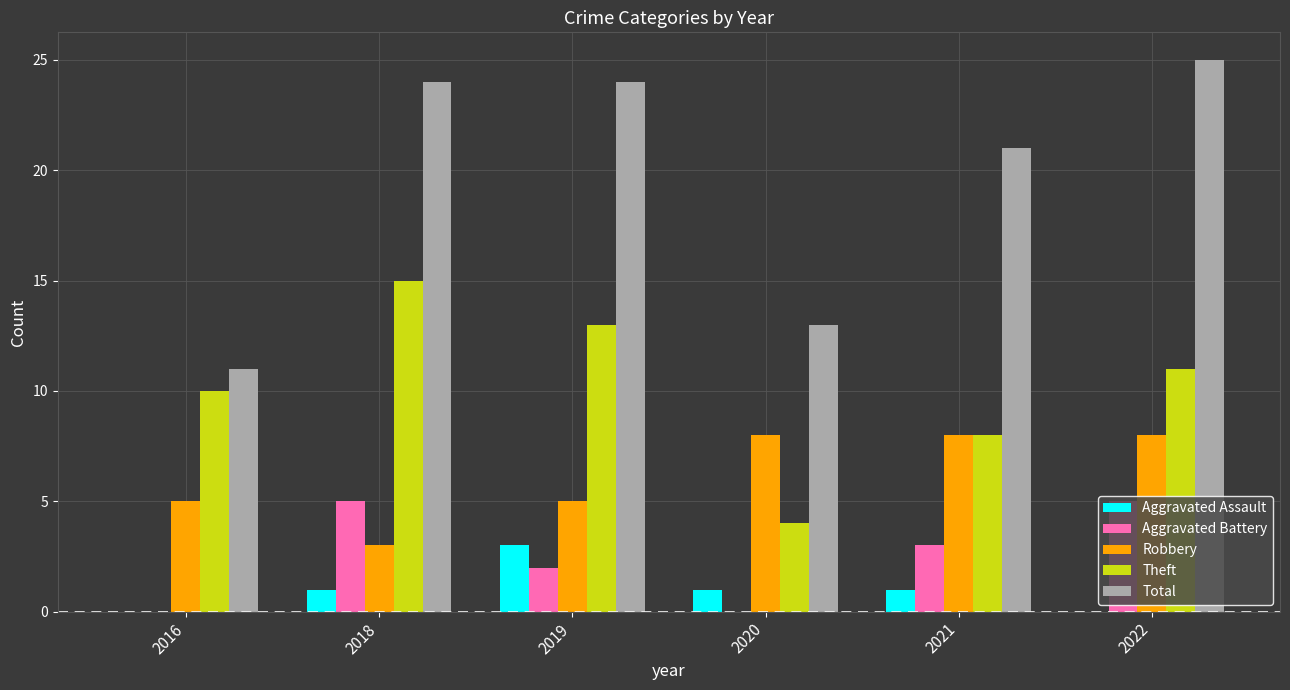

How many distinct data groups are displayed?

5